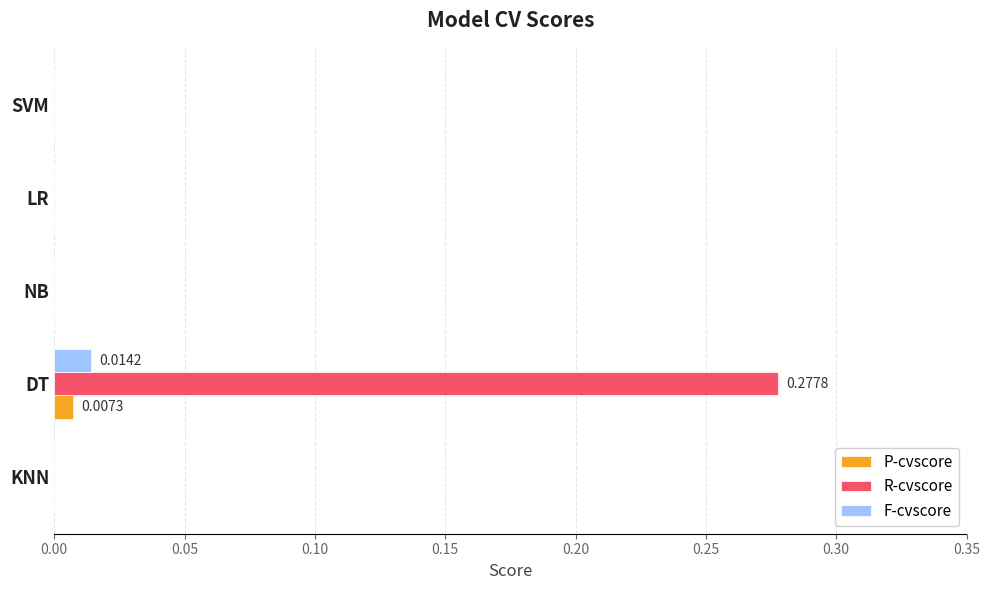

At which category is the sum across all series the highest?

DT